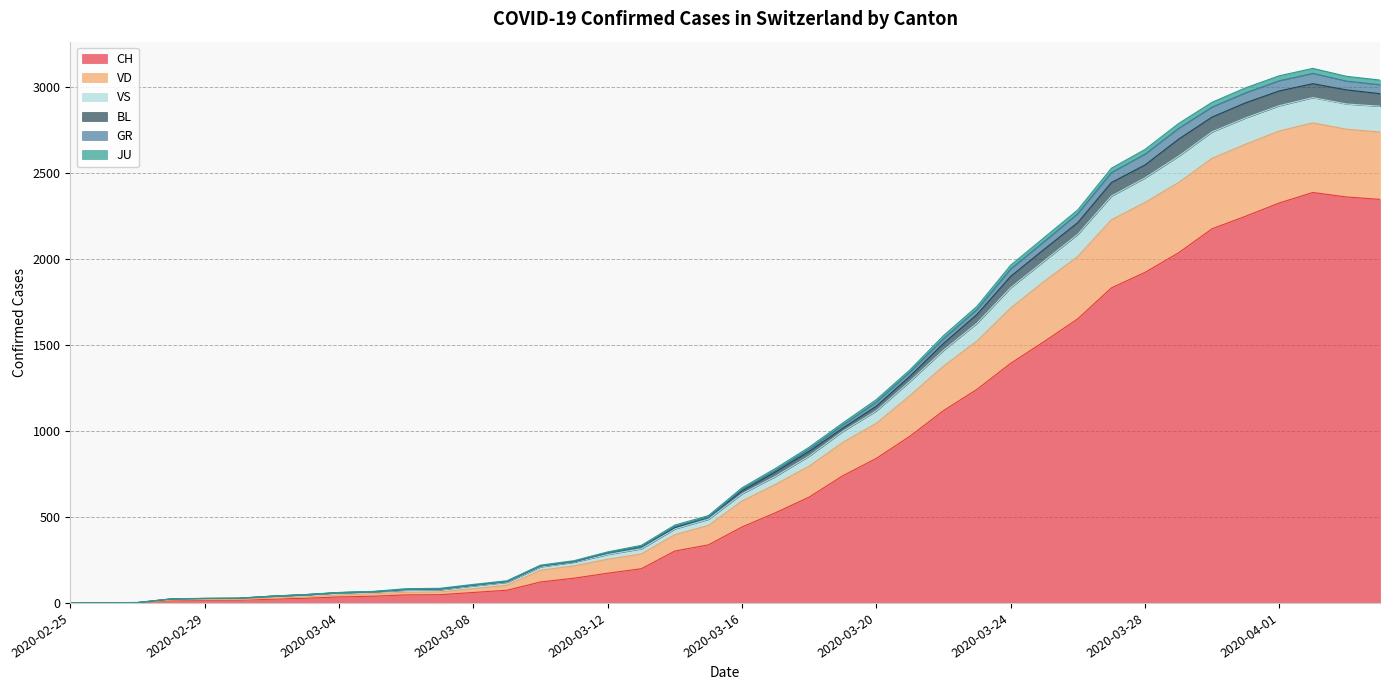

Where does the VD series first go above 652?

2020-03-17